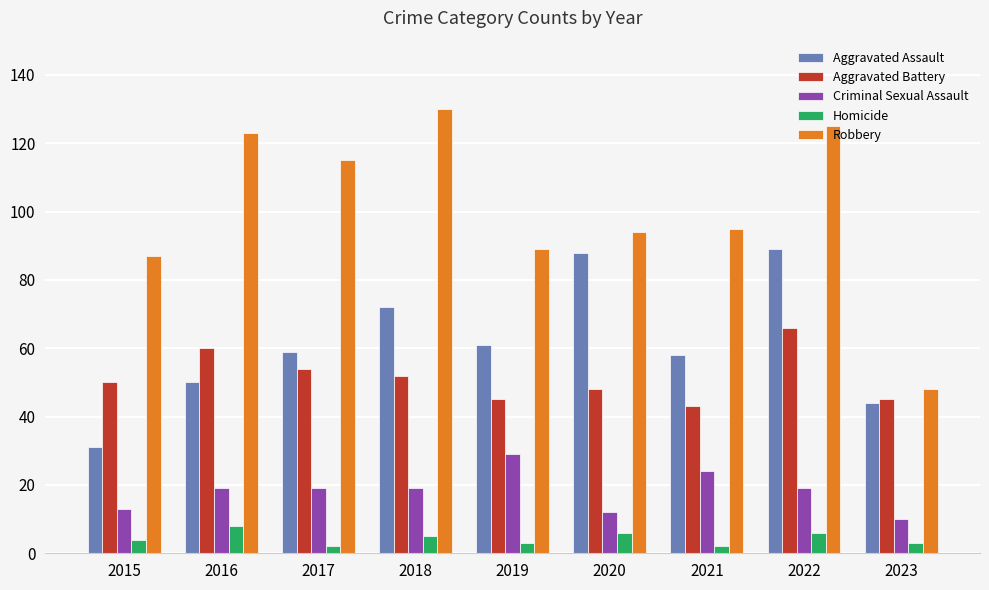

How many data points in Homicide are less than 4?

4